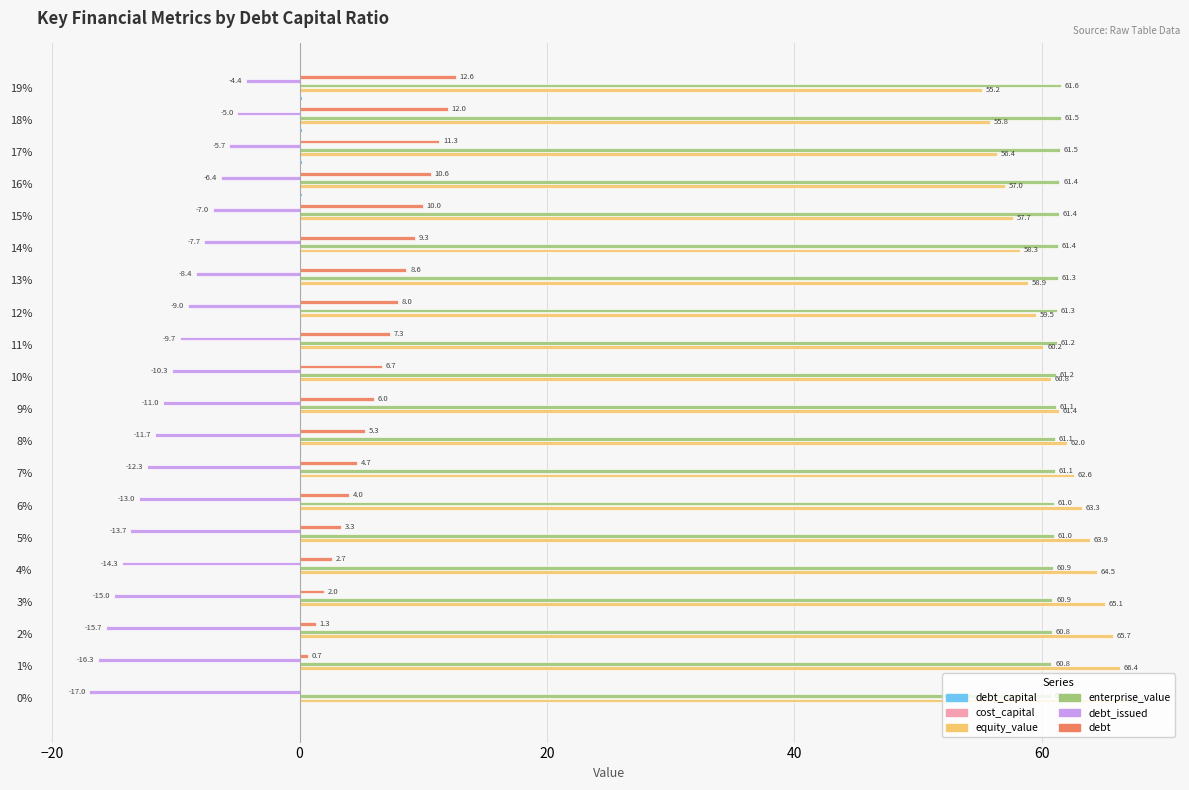

At which category is the sum across all series the highest?

19%